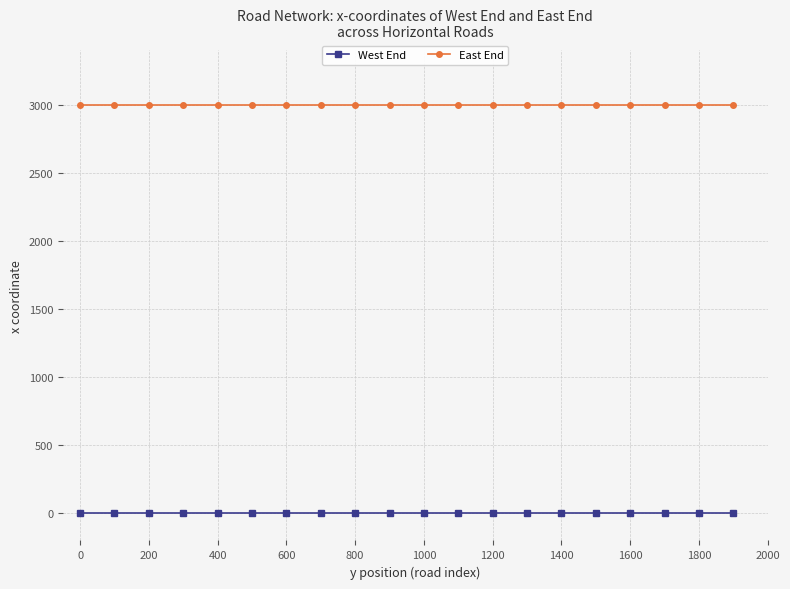

At how many categories does at least one series exceed 696?

20